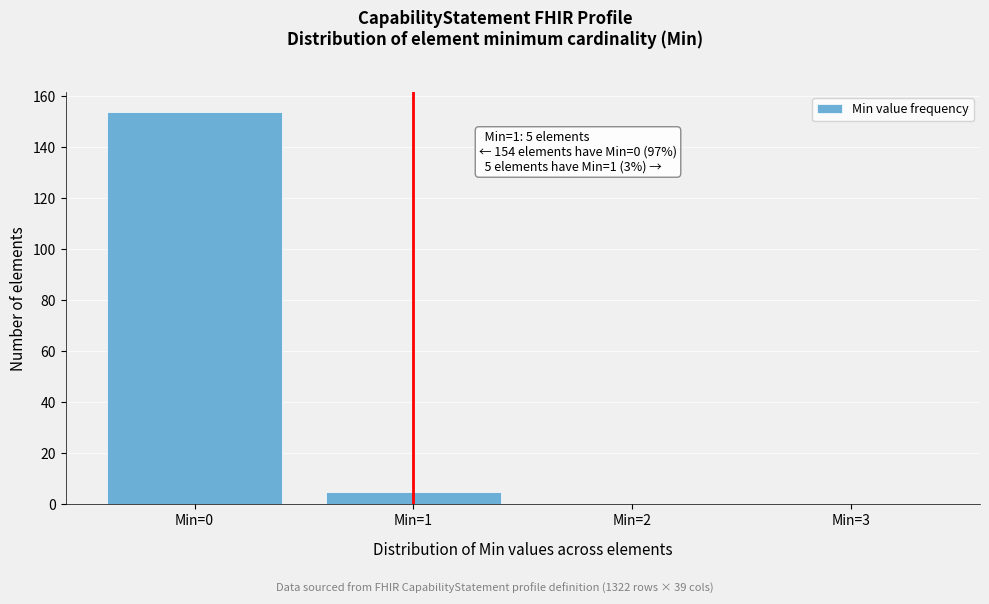

Which range on the x-axis has the tallest bar?

-0.5 to 0.5